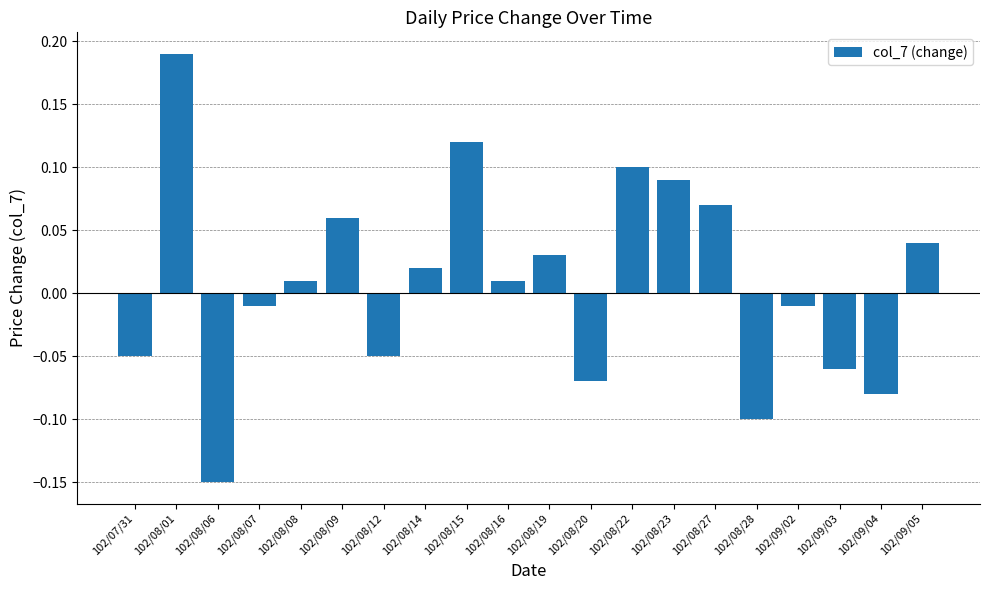

At which label does the data first exceed 0?

102/08/01